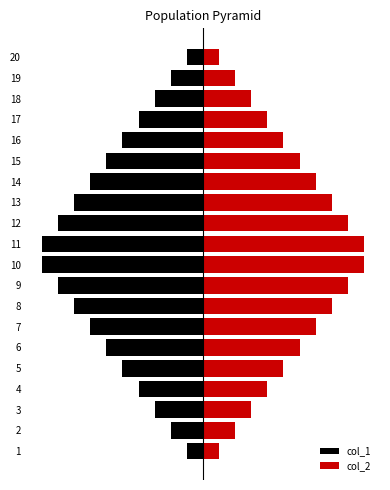

How many distinct data groups are displayed?

2